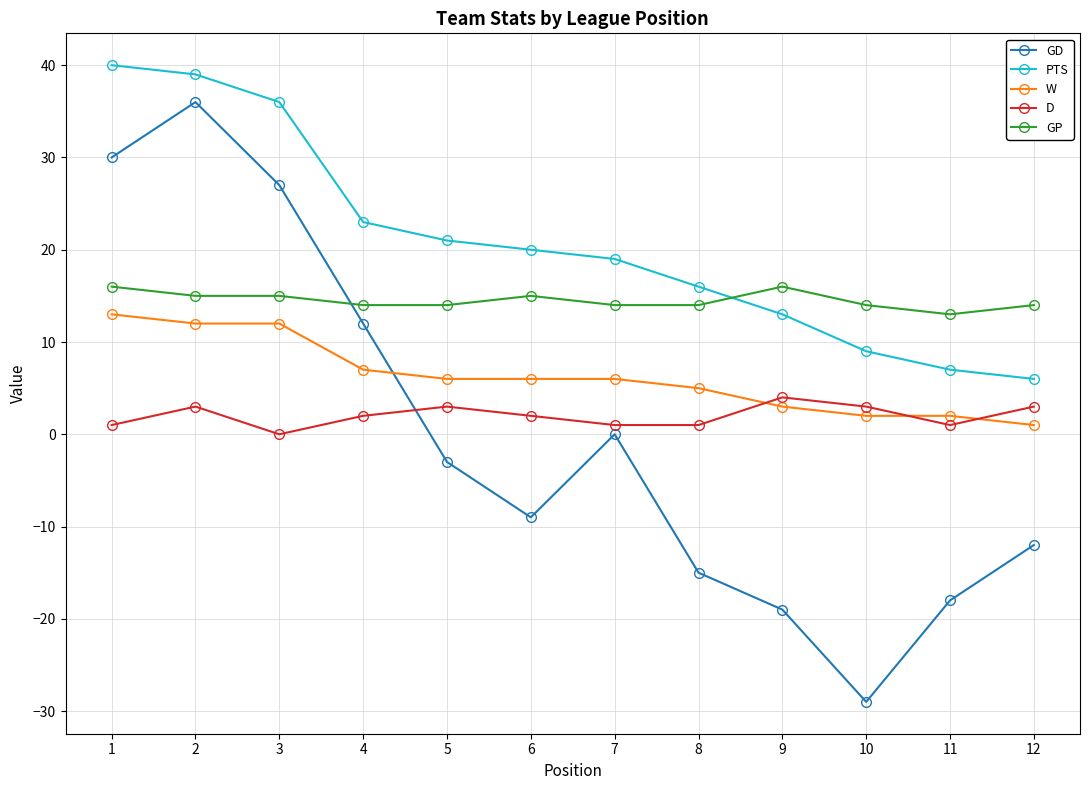

True or false: D and PTS cross at least once.

False